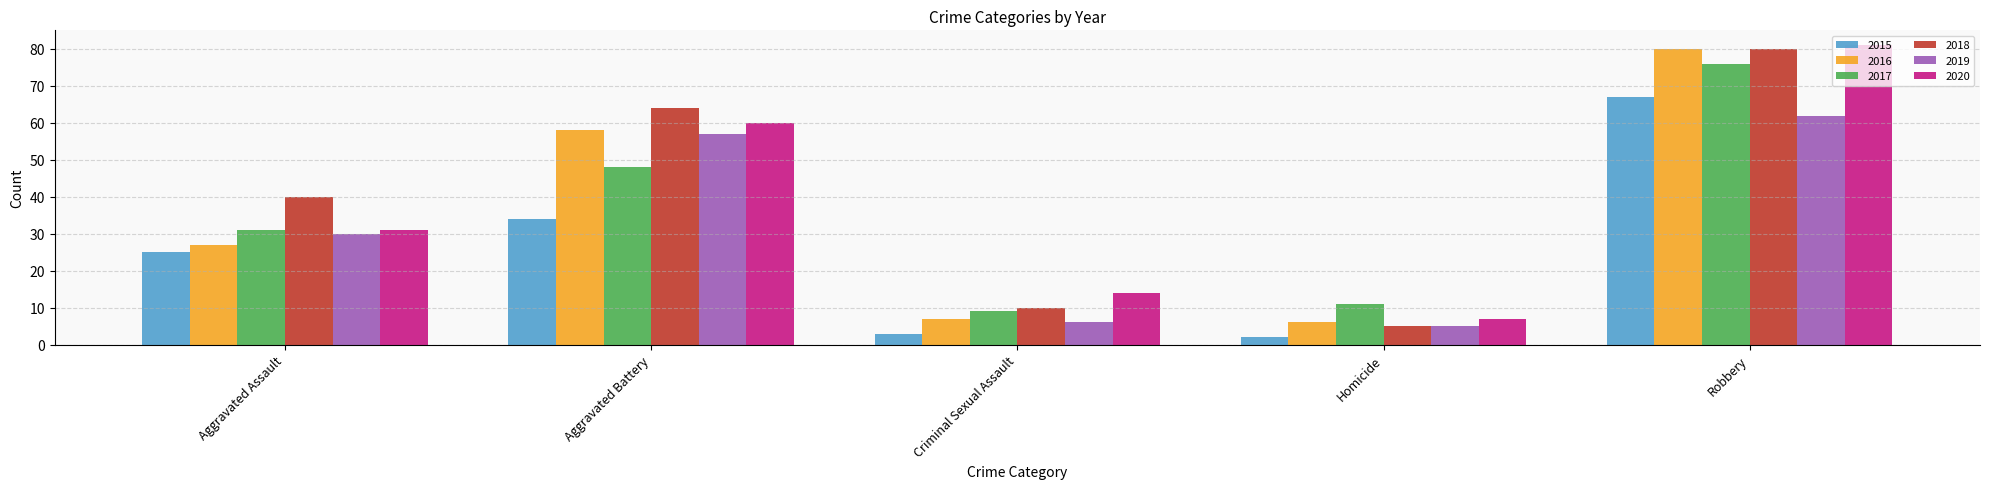

At which label does 2019 reach its peak?

Robbery